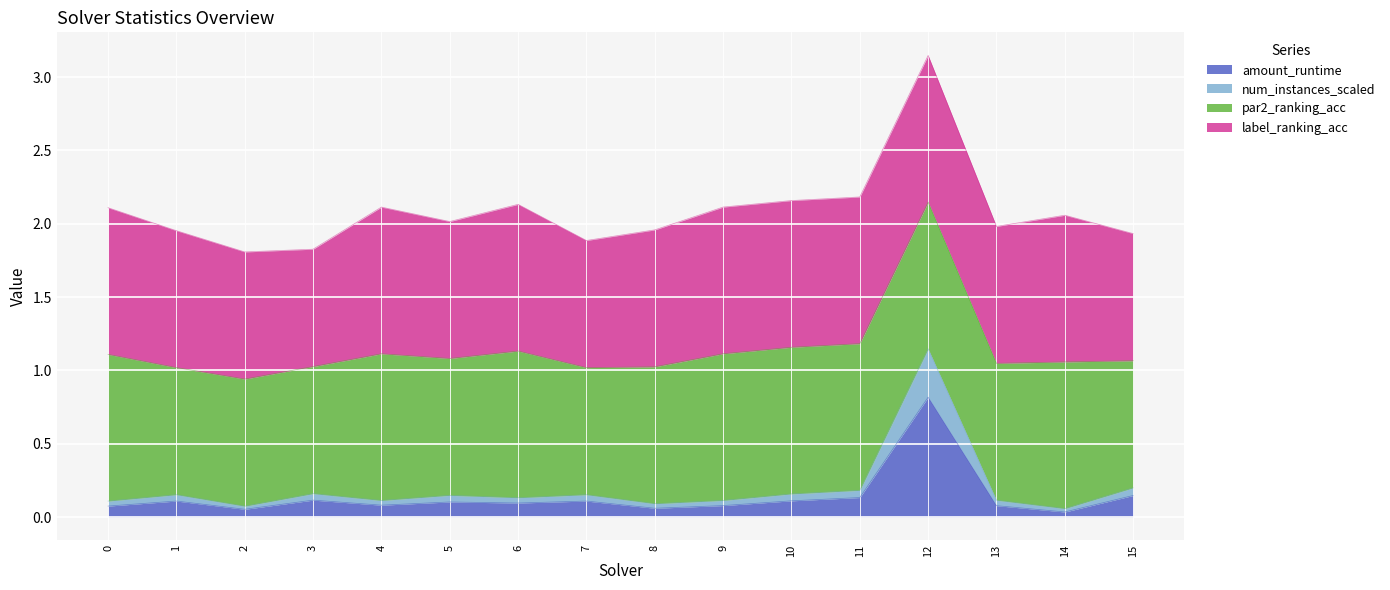

True or false: num_instances_scaled has more than 1 interior local peaks.

True